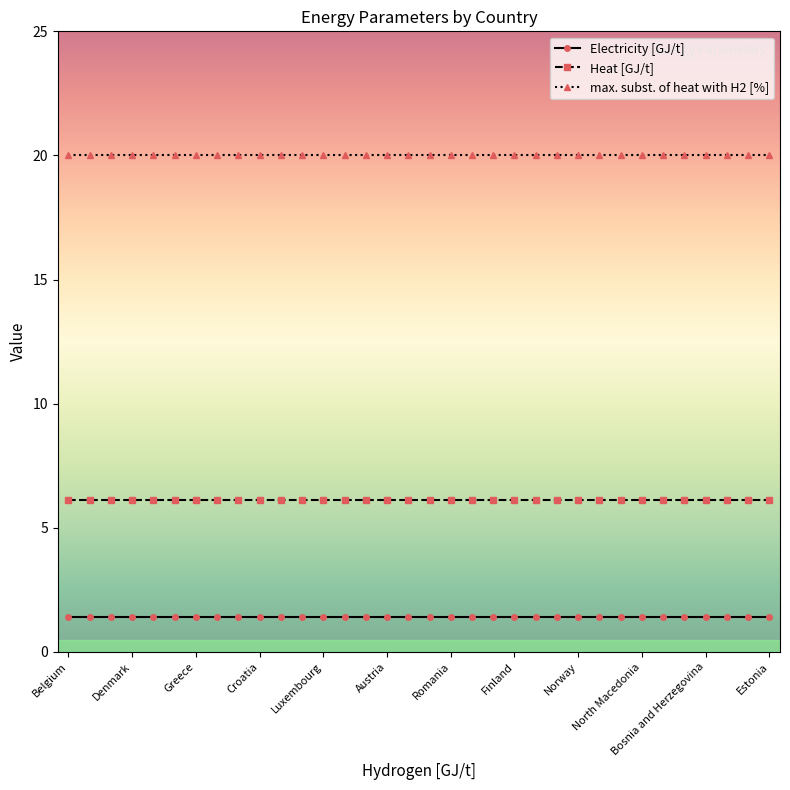

What is the maximum value for Heat [GJ/t]?

6.1